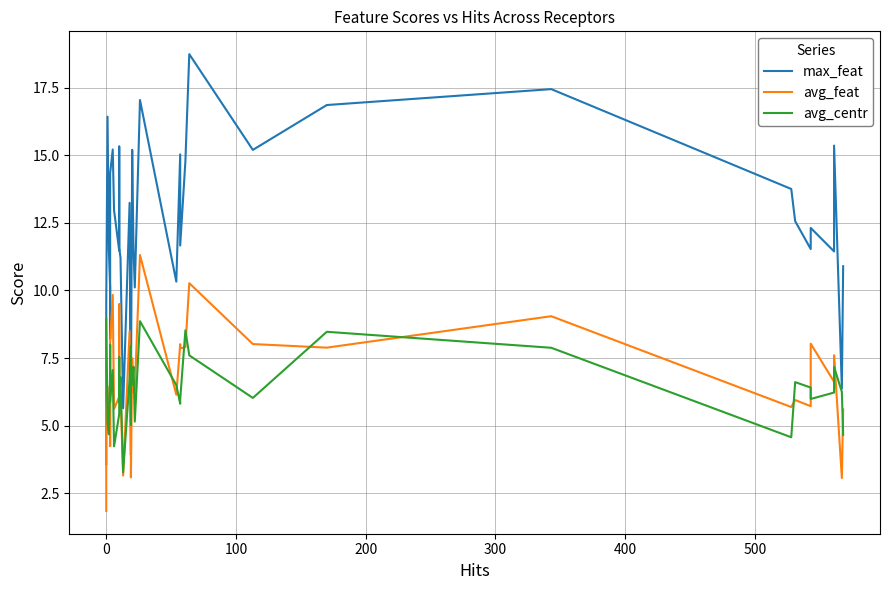

Where do avg_feat and avg_centr first cross each other?

0 and 100